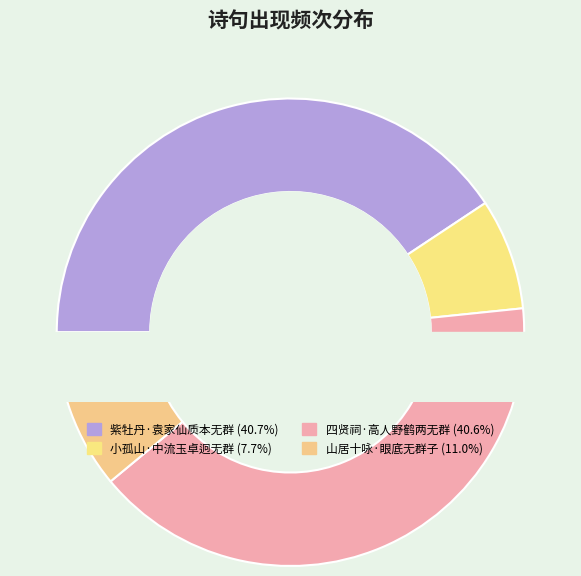

Which category has the smallest portion of the pie?

小孤山·中流玉卓迥无群